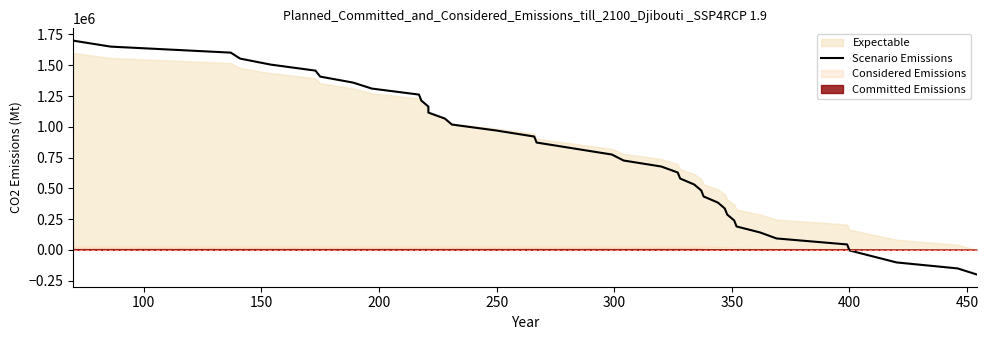

What is the label of the 2nd point from the left?

100